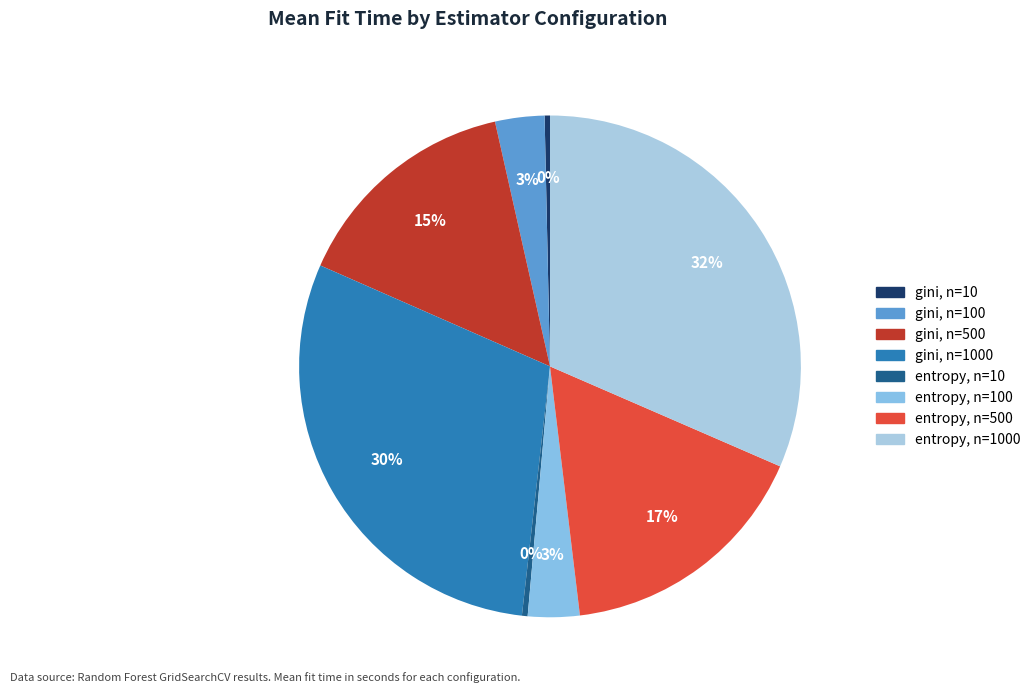

Is gini, n=10 the majority of the pie?

No